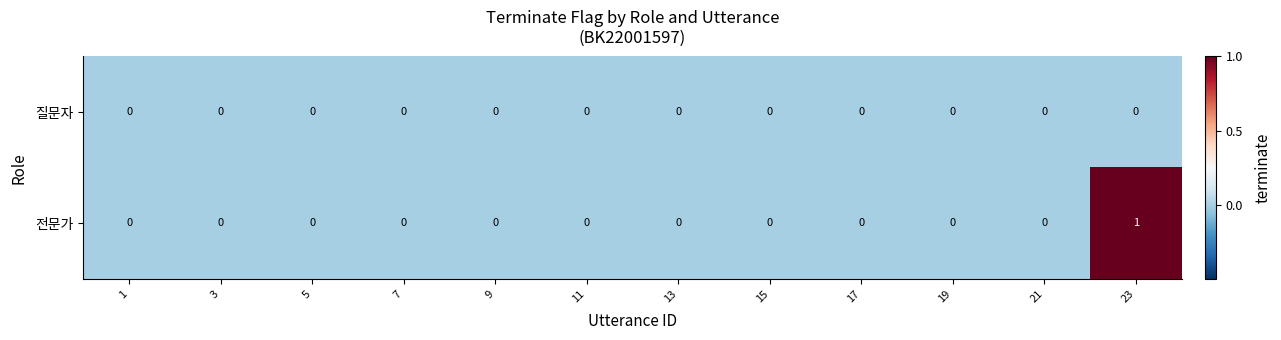

The value of 질문자 at 17 is 0. True or false?

True